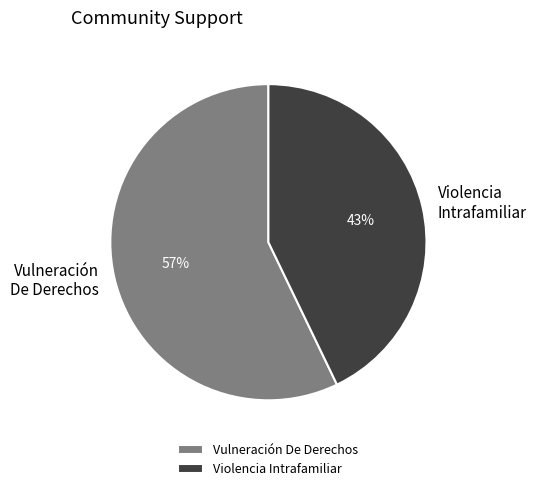

To the nearest percent, what is the difference between the Violencia Intrafamiliar and Vulneración De Derechos slice percentages?

14%